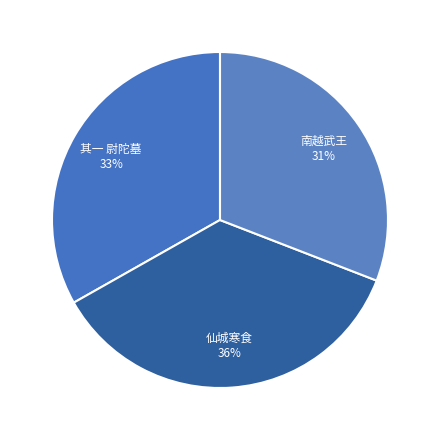

Which category has the smallest portion of the pie?

南越武王赵陀墓